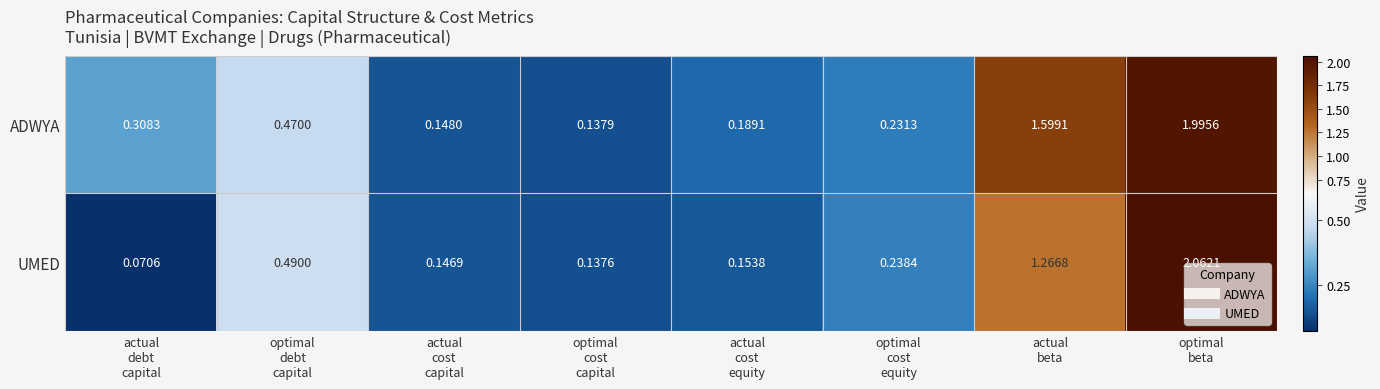

Which series has the largest range (max minus min)?

UMED